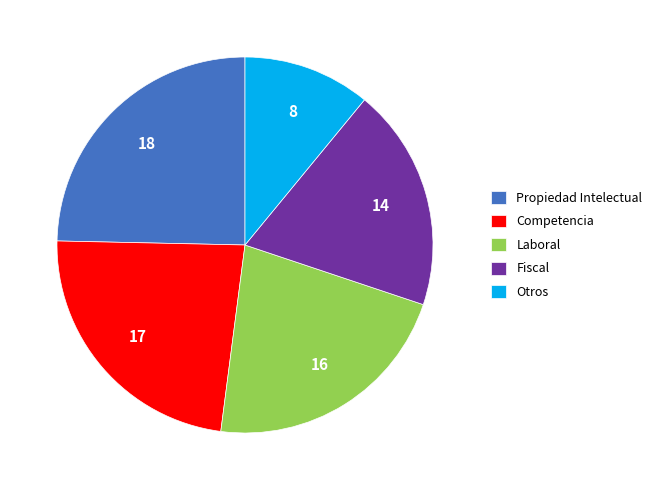

Is there any slice that represents more than half of the pie?

No